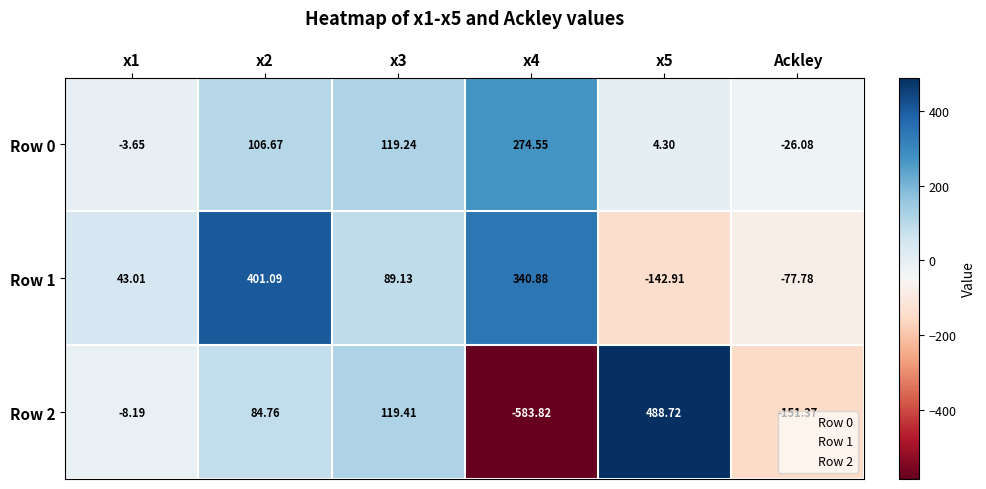

What is the maximum value shown in the chart?

488.7